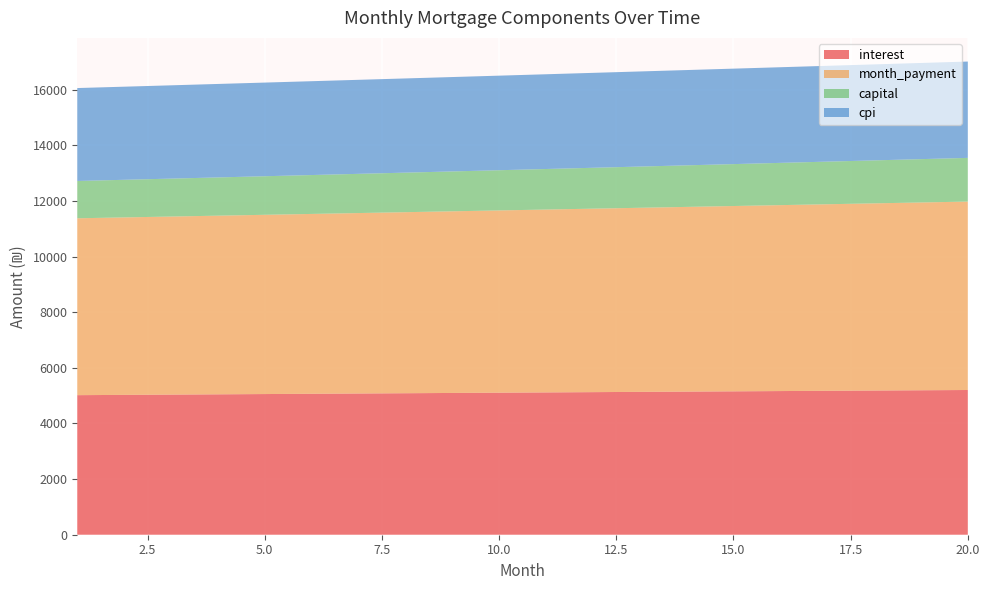

Reading right to left, transcribe all the data shown in this chart.

interest: 20=5202.1	19=5192.6	18=5183.1	17=5173.5	16=5163.9	15=5154.3	14=5144.6	13=5135.0	12=5125.2	11=5115.5	10=5105.7	9=5095.9	8=5086.1	7=5076.3	6=5066.4	5=5056.5	4=5046.6	3=5036.6	2=5026.7	1=5016.7
month_payment: 20=6772.9	19=6750.4	18=6727.9	17=6705.6	16=6683.3	15=6661.1	14=6639.0	13=6616.9	12=6594.9	11=6573.0	10=6551.2	9=6529.4	8=6507.7	7=6486.1	6=6464.6	5=6443.1	4=6421.7	3=6400.4	2=6379.1	1=6357.9
capital: 20=1570.8	19=1557.8	18=1544.9	17=1532.1	16=1519.4	15=1506.8	14=1494.3	13=1482.0	12=1469.7	11=1457.5	10=1445.5	9=1433.5	8=1421.6	7=1409.8	6=1398.2	5=1386.6	4=1375.1	3=1363.7	2=1352.4	1=1341.2
cpi: 20=3462.8	19=3456.5	18=3450.2	17=3443.9	16=3437.6	15=3431.2	14=3424.8	13=3418.4	12=3411.9	11=3405.5	10=3399.0	9=3392.5	8=3386.0	7=3379.5	6=3372.9	5=3366.4	4=3359.8	3=3353.2	2=3346.6	1=3340.0